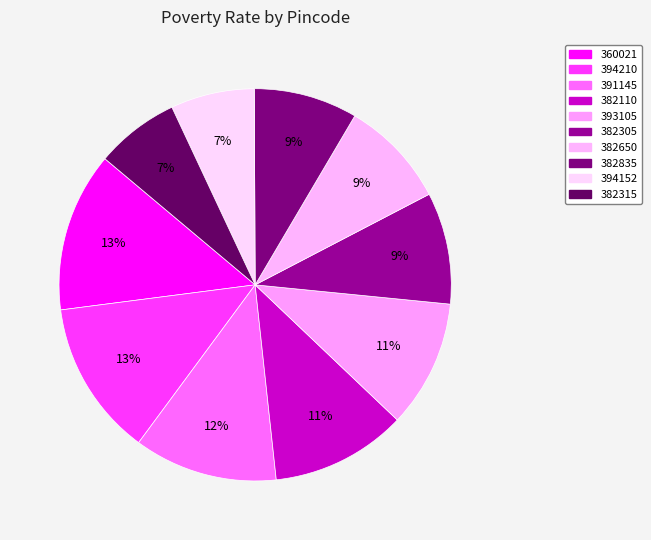

Does any single category account for the majority?

No